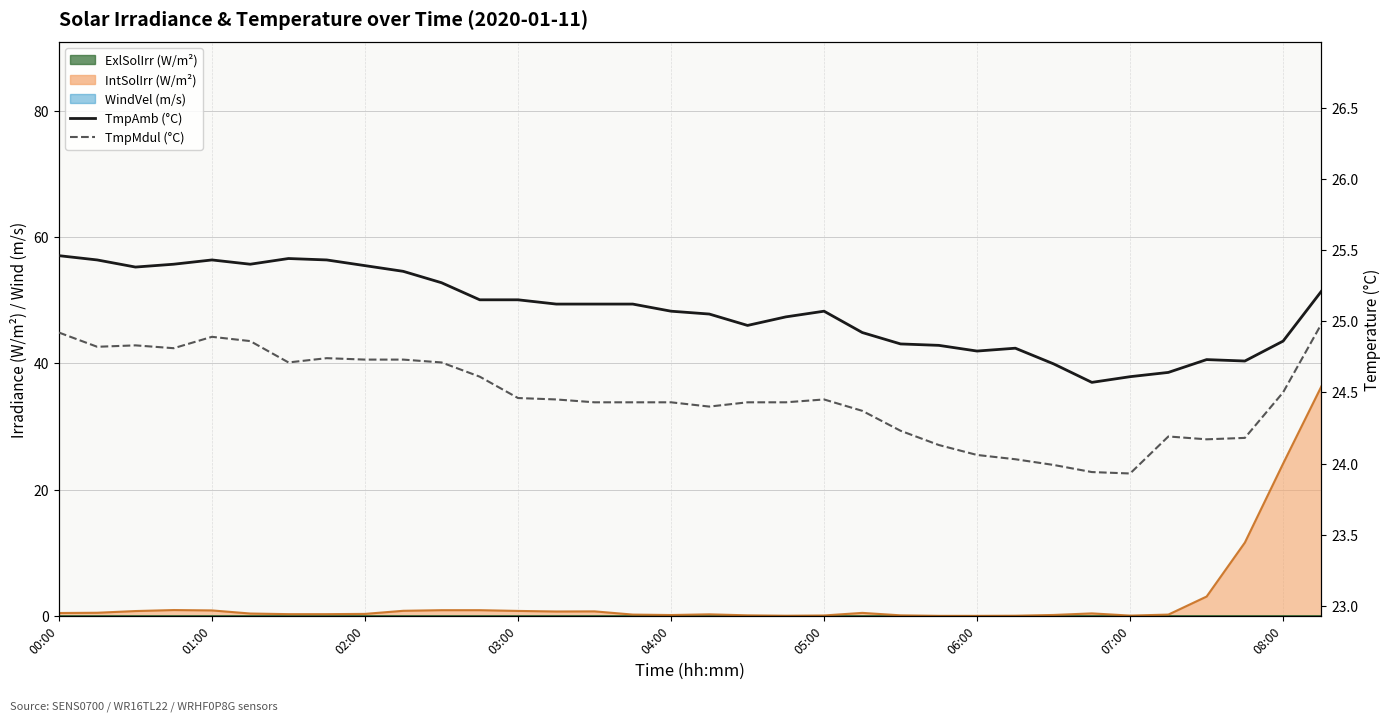

What is the value of the TmpMdul C point at the 28th from the left?

23.9